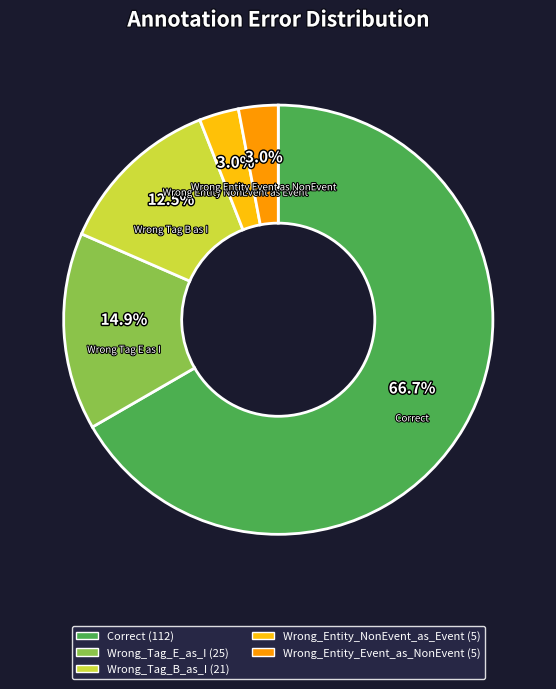

Which has a higher value, Wrong_Tag_B_as_I or Wrong_Entity_Event_as_NonEvent?

Wrong_Tag_B_as_I